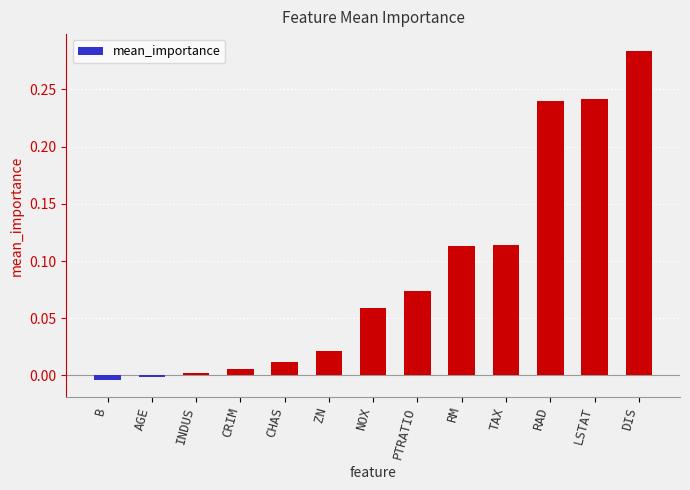

Where does the data first go above 0?

INDUS